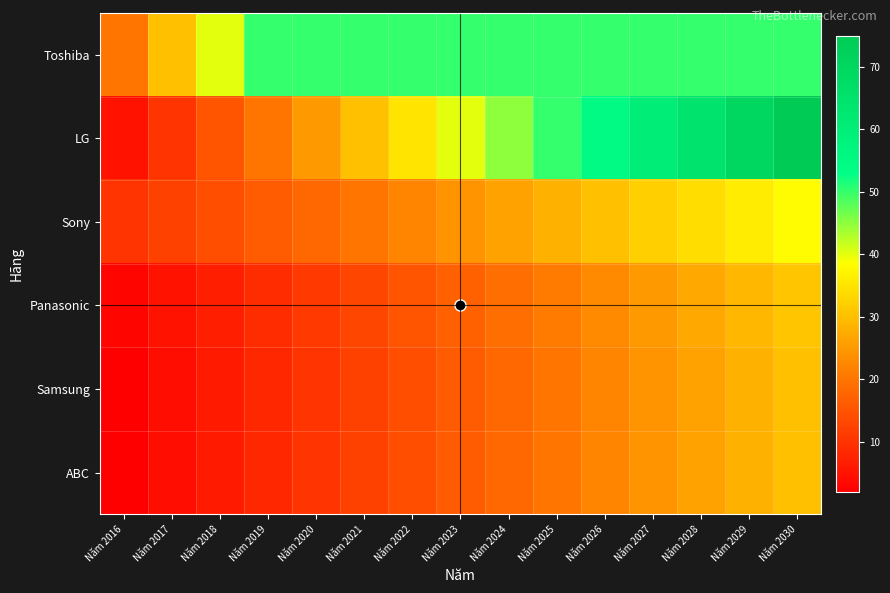

What is the greatest value displayed?

75